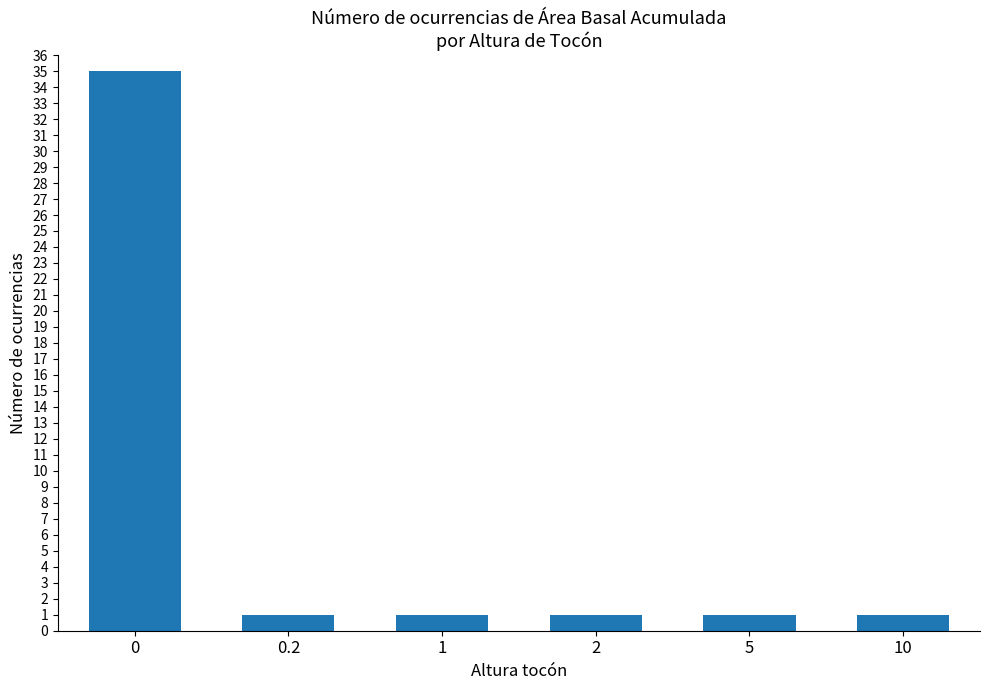

How many categories are shown in the chart?

6